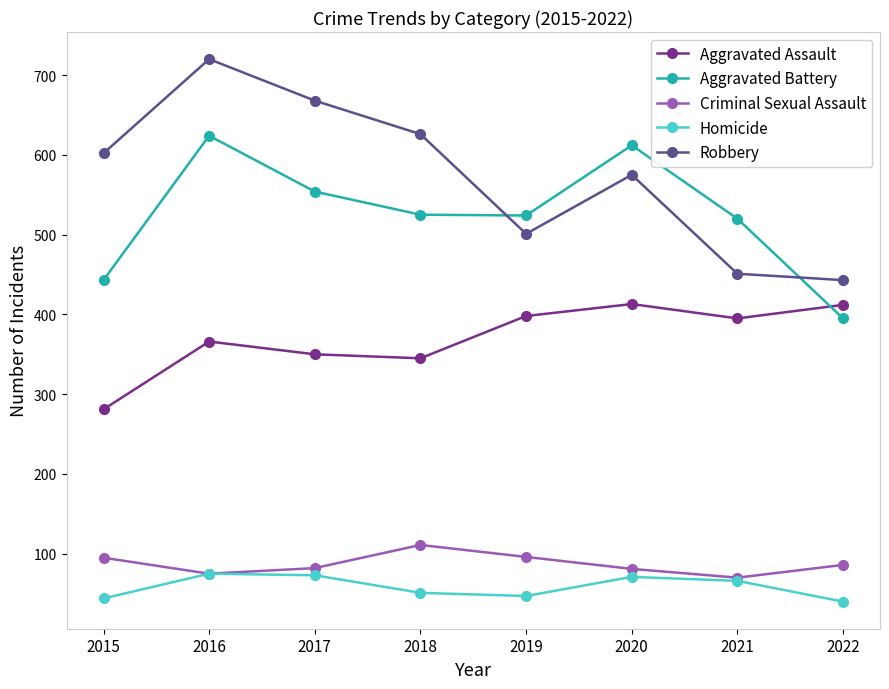

List the series in order of their peak value, highest first.

Robbery, Aggravated Battery, Aggravated Assault, Criminal Sexual Assault, Homicide